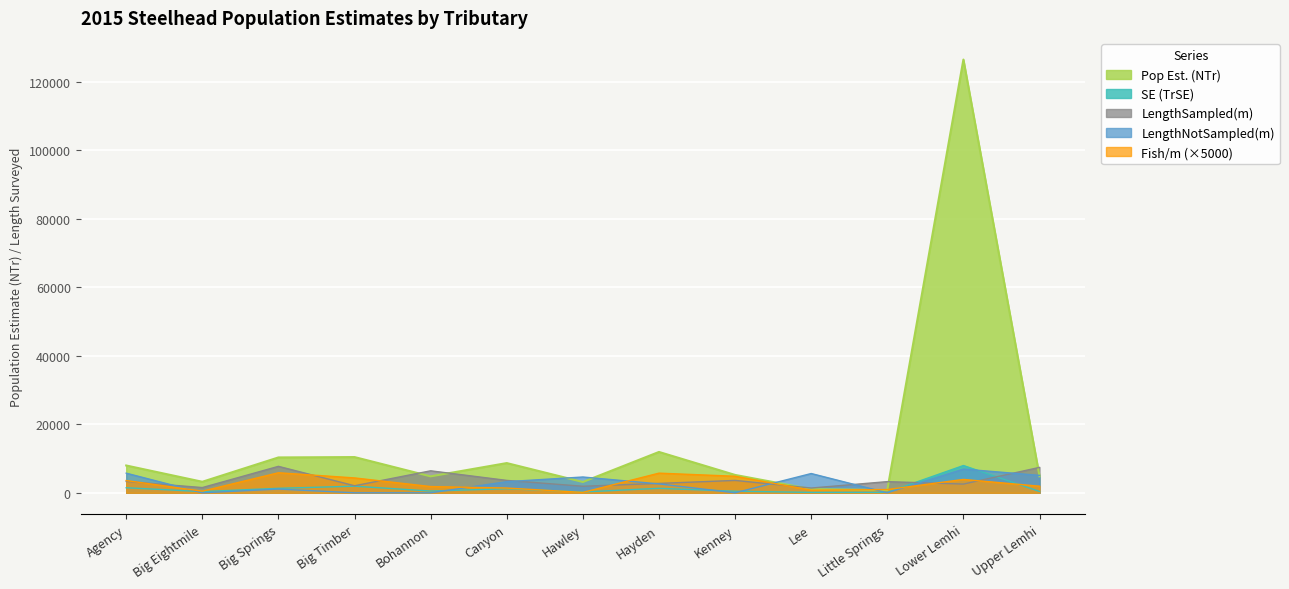

At which category does the chart reach its peak across all series?

Lower Lemhi